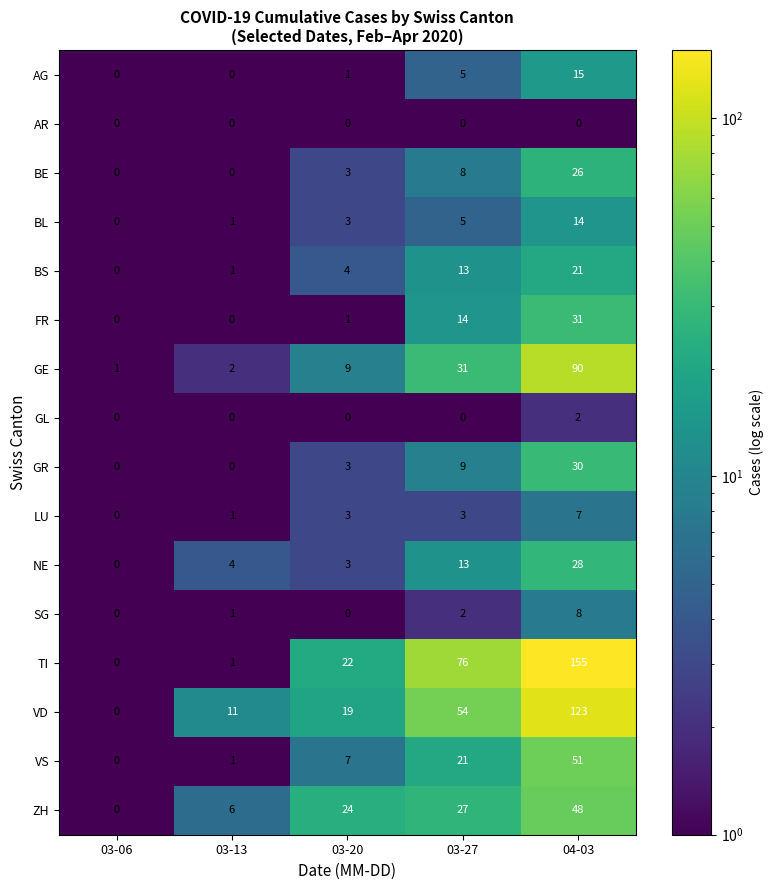

List the series in order of their peak value, highest first.

TI, VD, GE, VS, ZH, FR, GR, NE, BE, BS, AG, BL, SG, LU, GL, AR